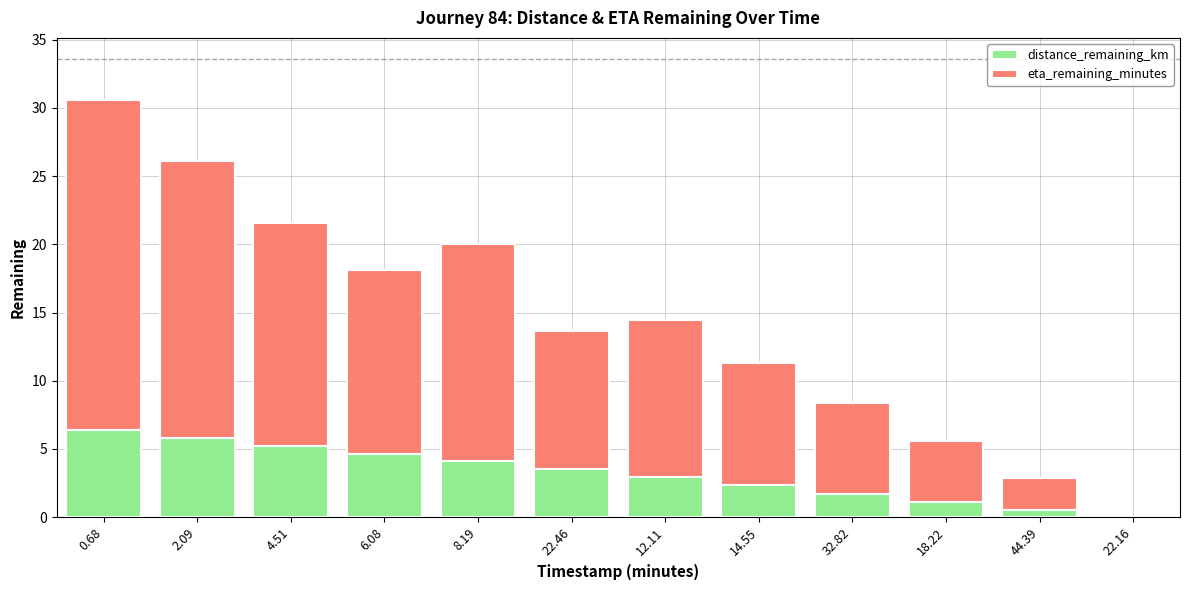

Is it true that distance_remaining_km equals 1.2 at 2.09?

False